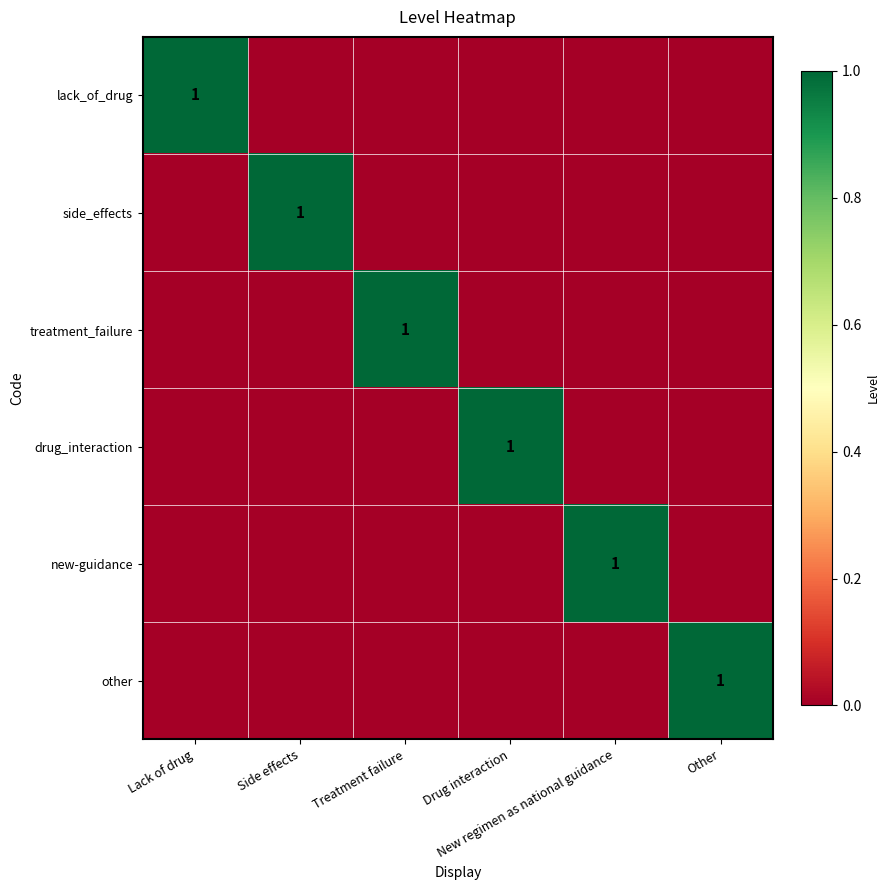

How many distinct data groups are displayed?

6